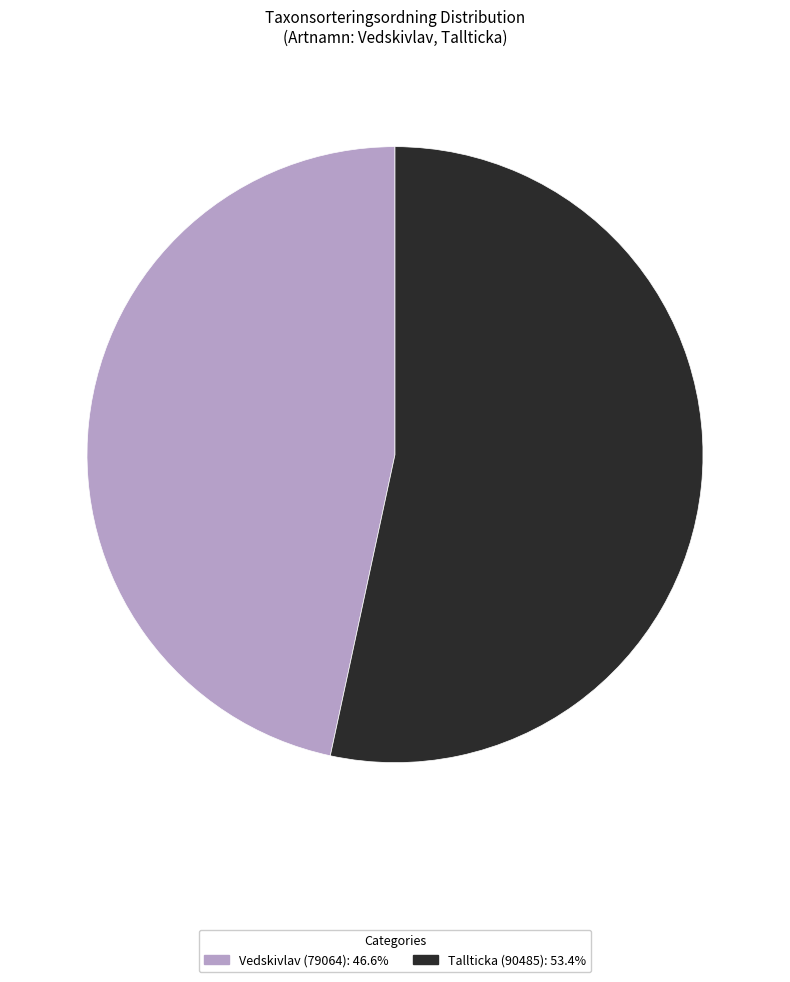

The Tallticka (90485) slice represents 46% of the pie. True or false?

False